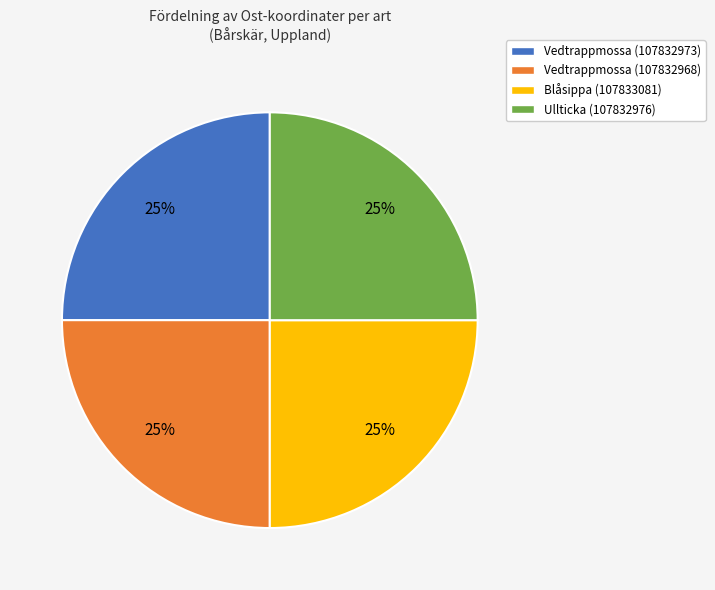

The Blåsippa (107833081) slice represents 39% of the pie. True or false?

False